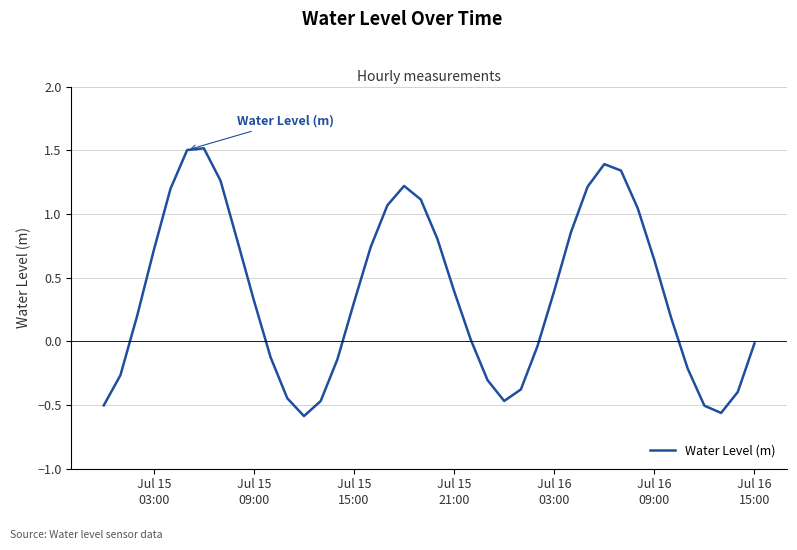

What is the difference between the maximum and minimum values?

2.1